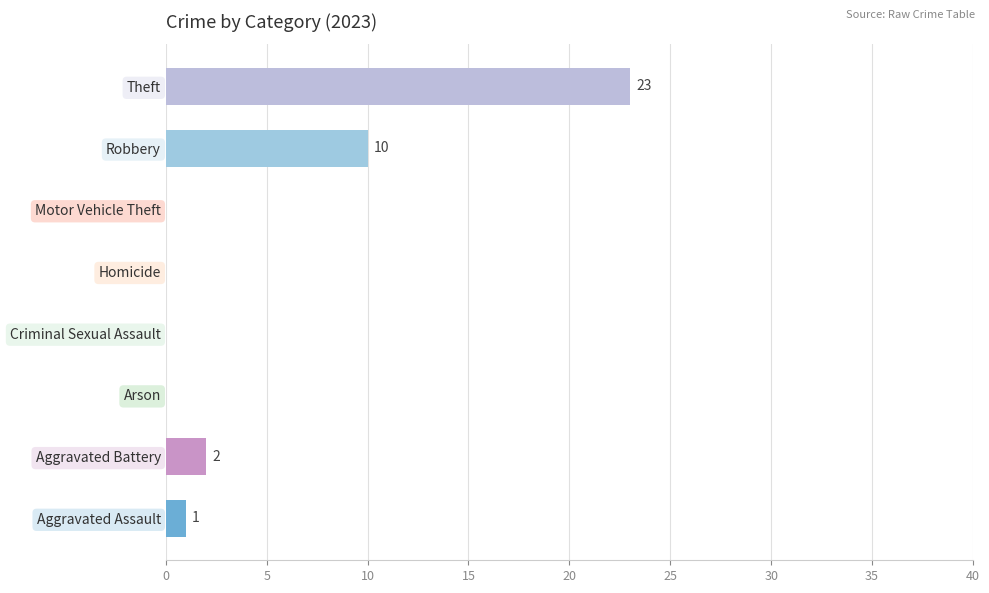

The value at Aggravated Battery is 2. True or false?

True